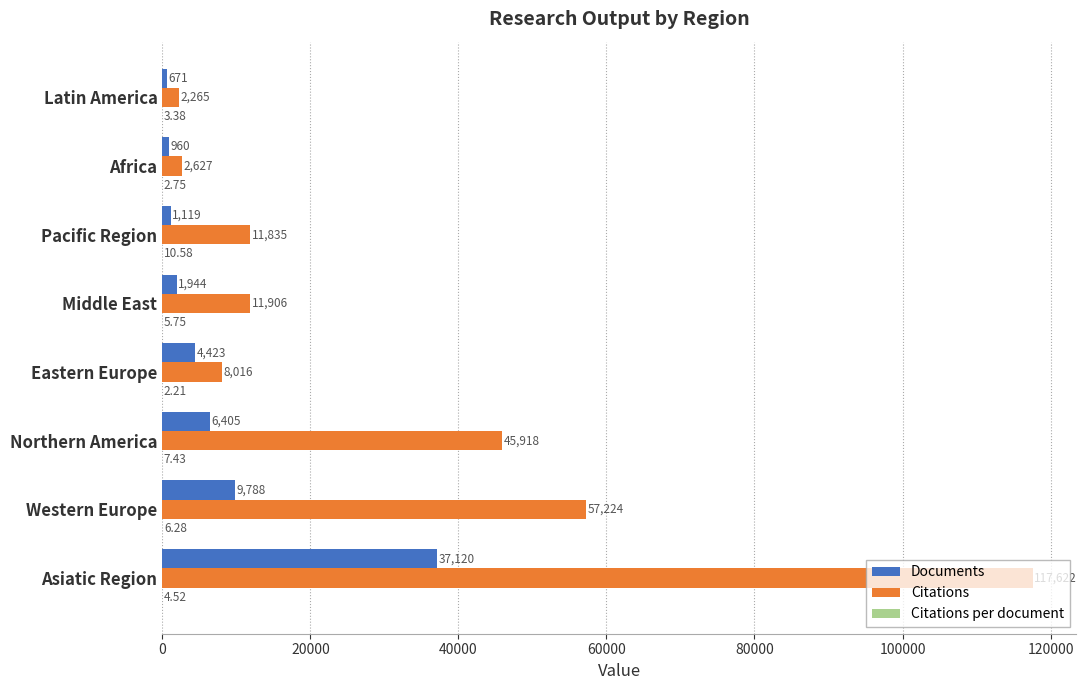

Where is Documents nearest to the value 18895?

Western Europe